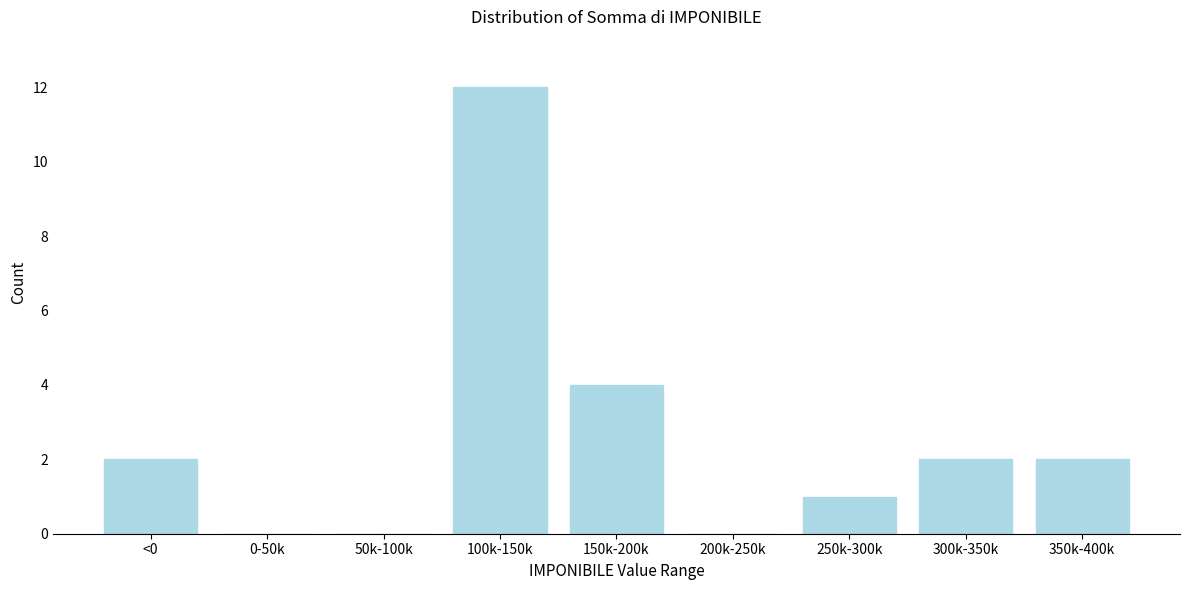

Reading right to left, what are all the values shown in this chart?

350k-400k=2	300k-350k=2	250k-300k=1	200k-250k=0	150k-200k=4	100k-150k=12	50k-100k=0	0-50k=0	<0=2